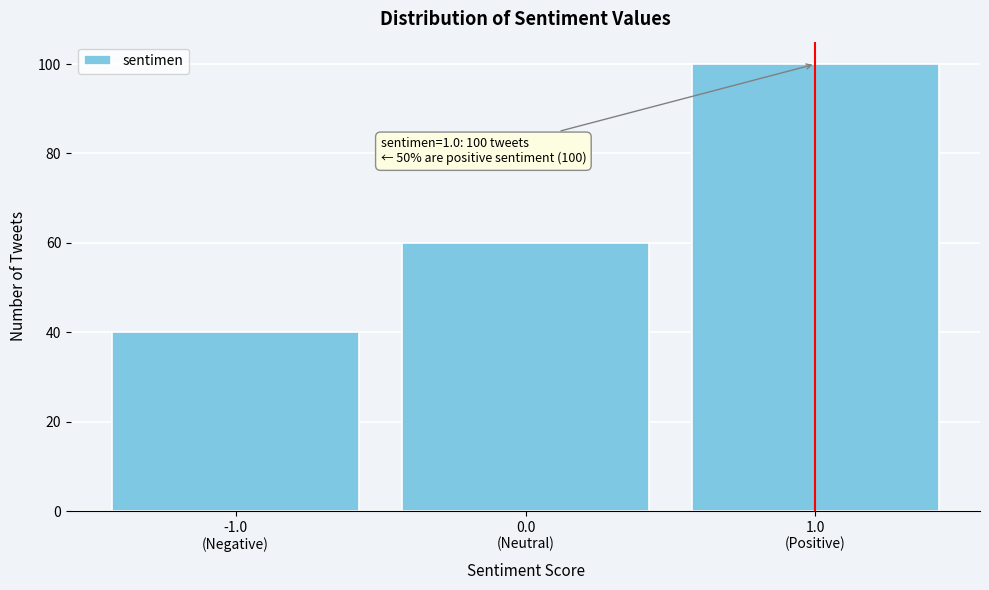

Reading right to left, extract all data points from this chart.

100	60	40